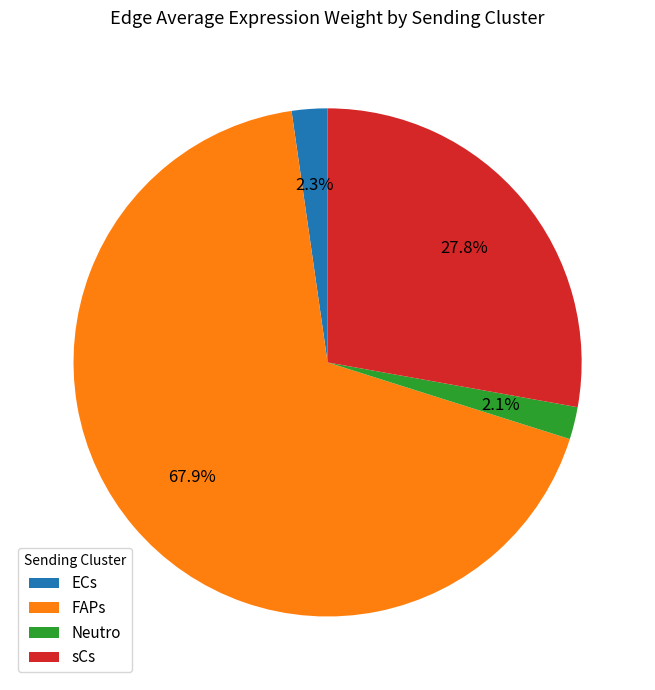

Is there any slice that represents more than half of the pie?

Yes